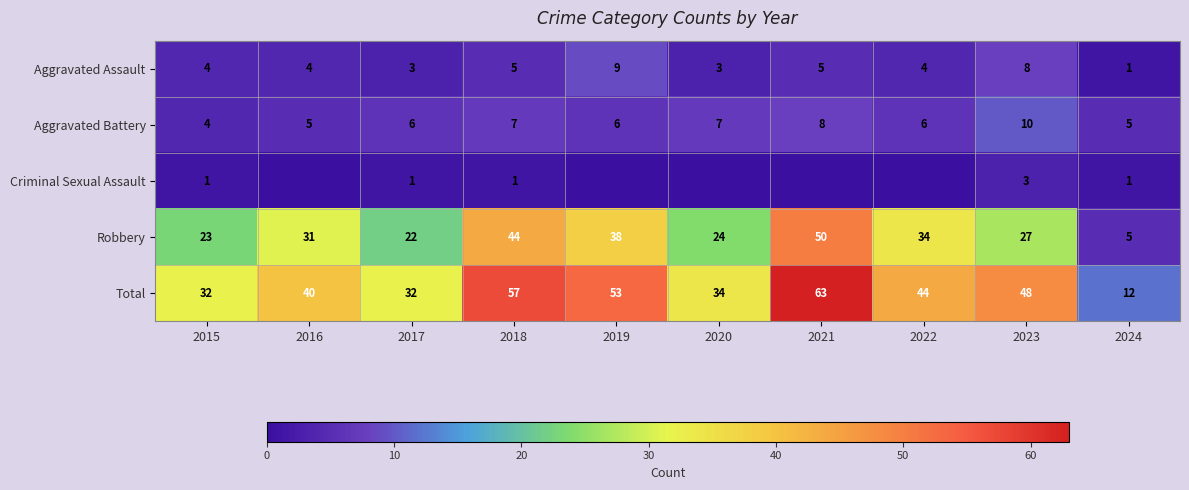

True or false: Aggravated Assault has a value of 2 at 2024.

False